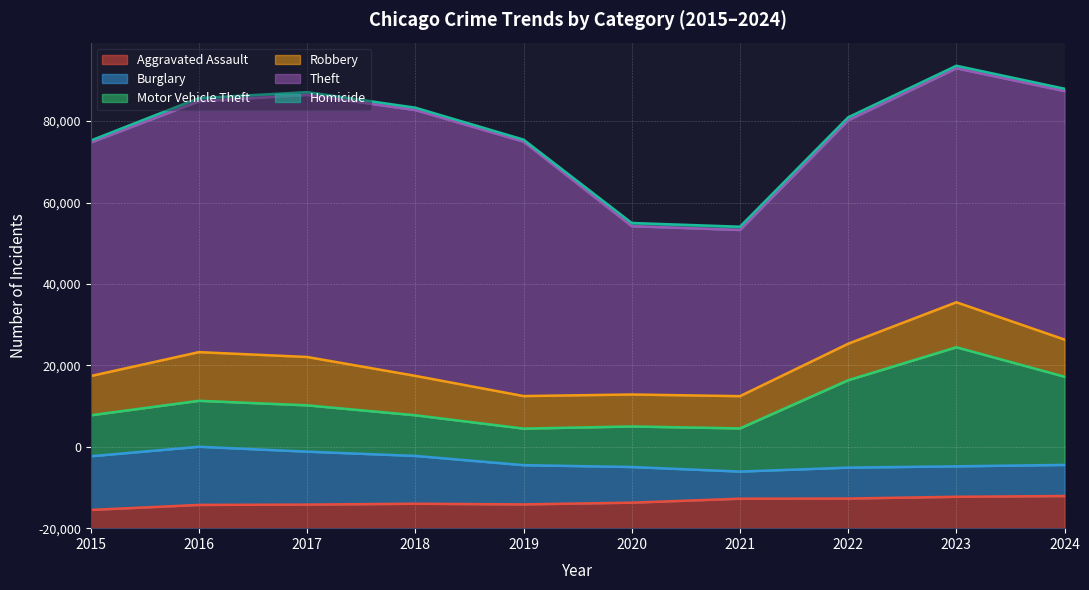

How many data points in Motor Vehicle Theft are above 11285?

4